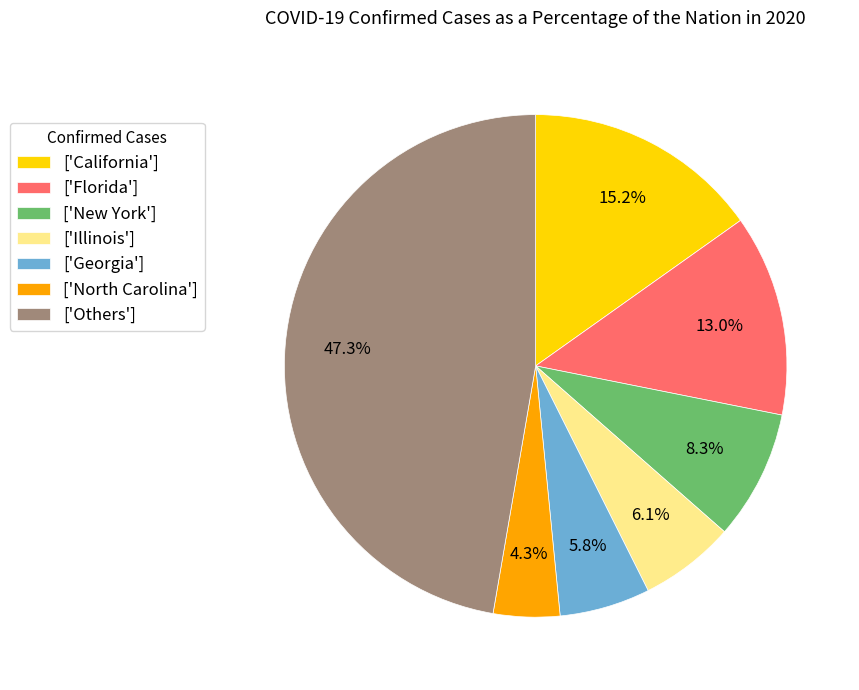

Does any single category account for the majority?

No